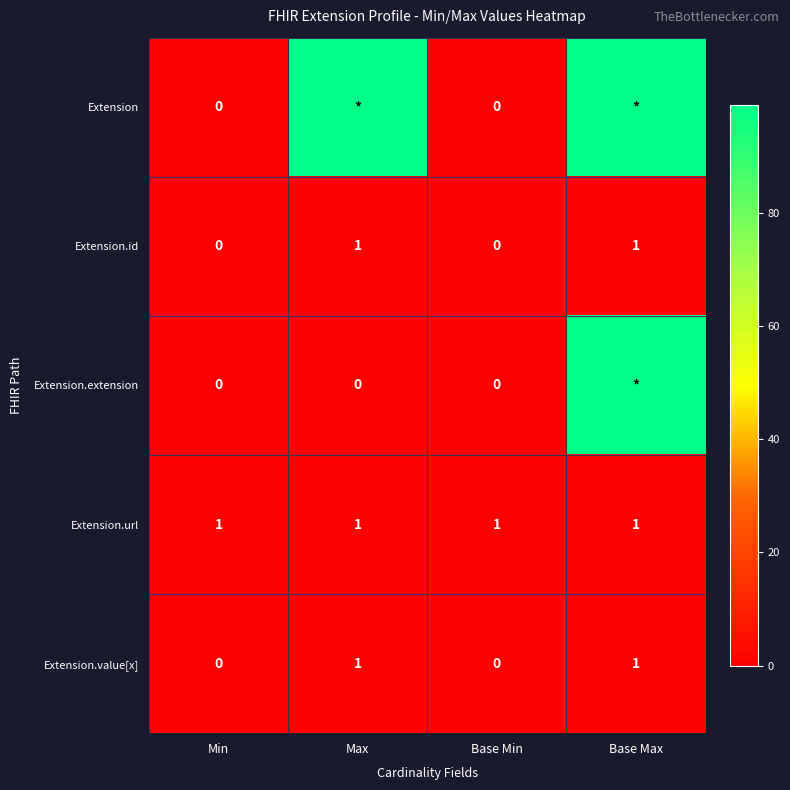

True or false: Extension.id has a value of 0 at Base Max.

False